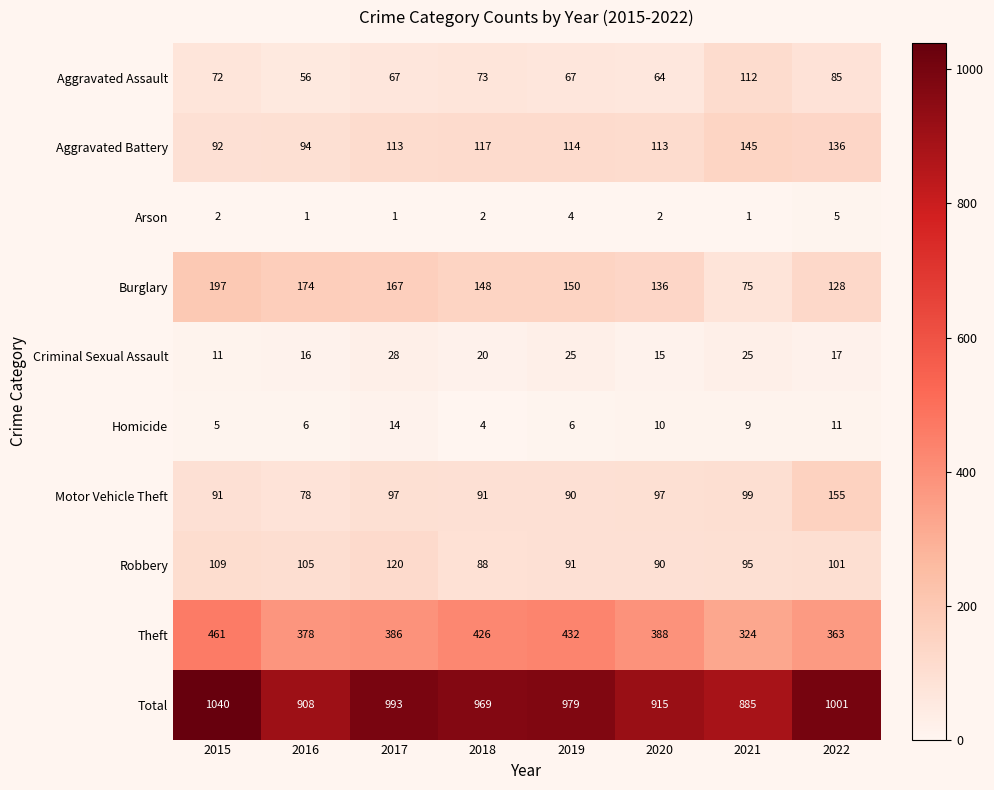

The Theft series shows 225 at 2016. True or false?

False